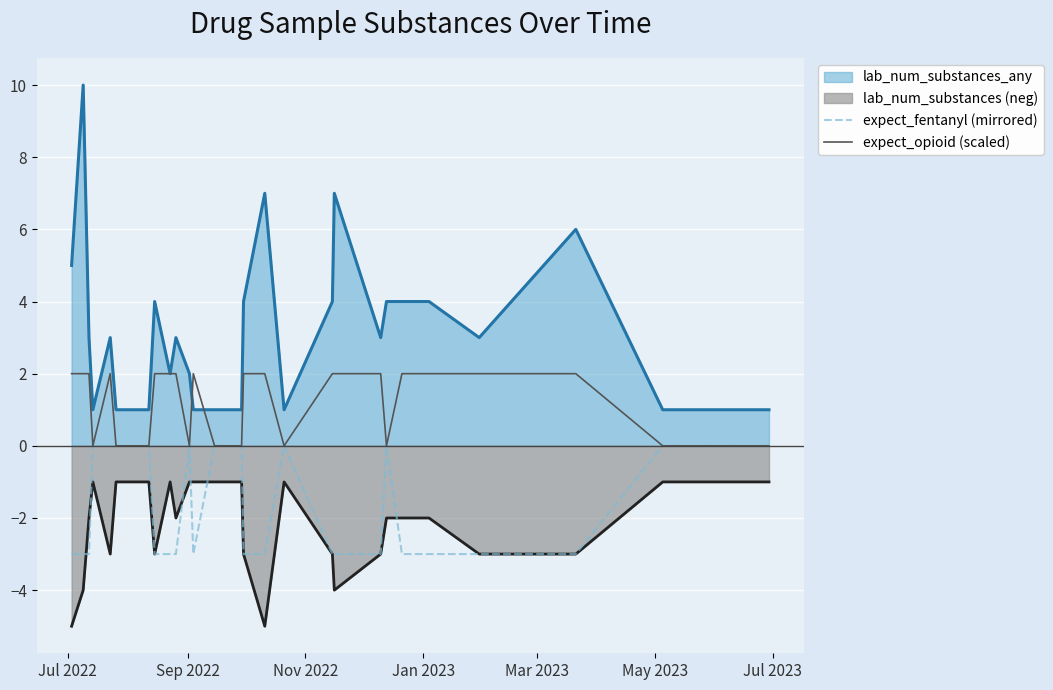

Which series has the largest total across all categories?

lab_num_substances_any